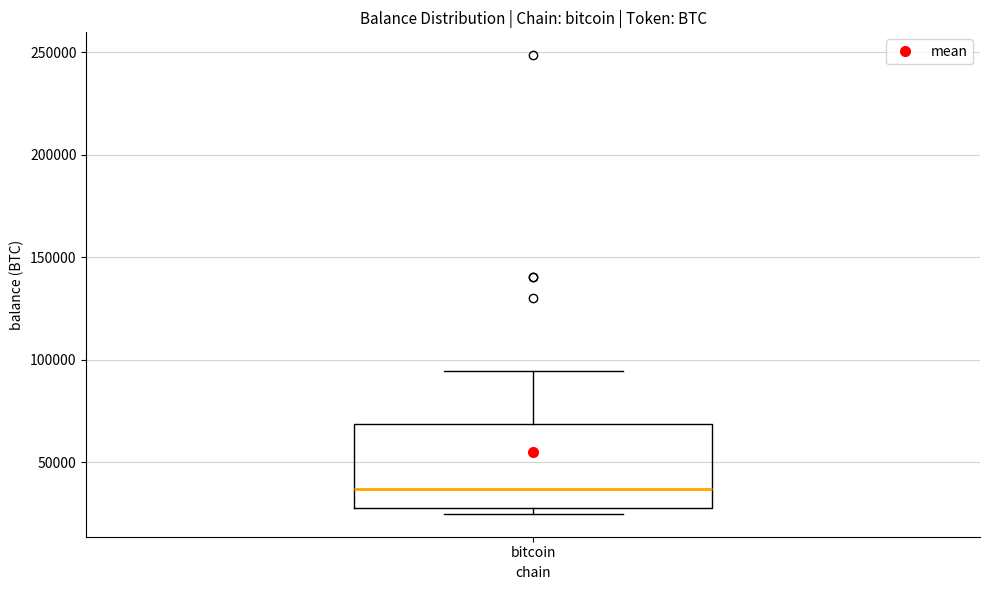

Transcribe this box plot: give where the median line is, the range the box spans, and where the two whiskers end, as read against the y-axis. The values are not printed on the chart, so give them approximately, as read against the axis.

median 35000, box 30000 to 70000, whiskers 25000 to 95000